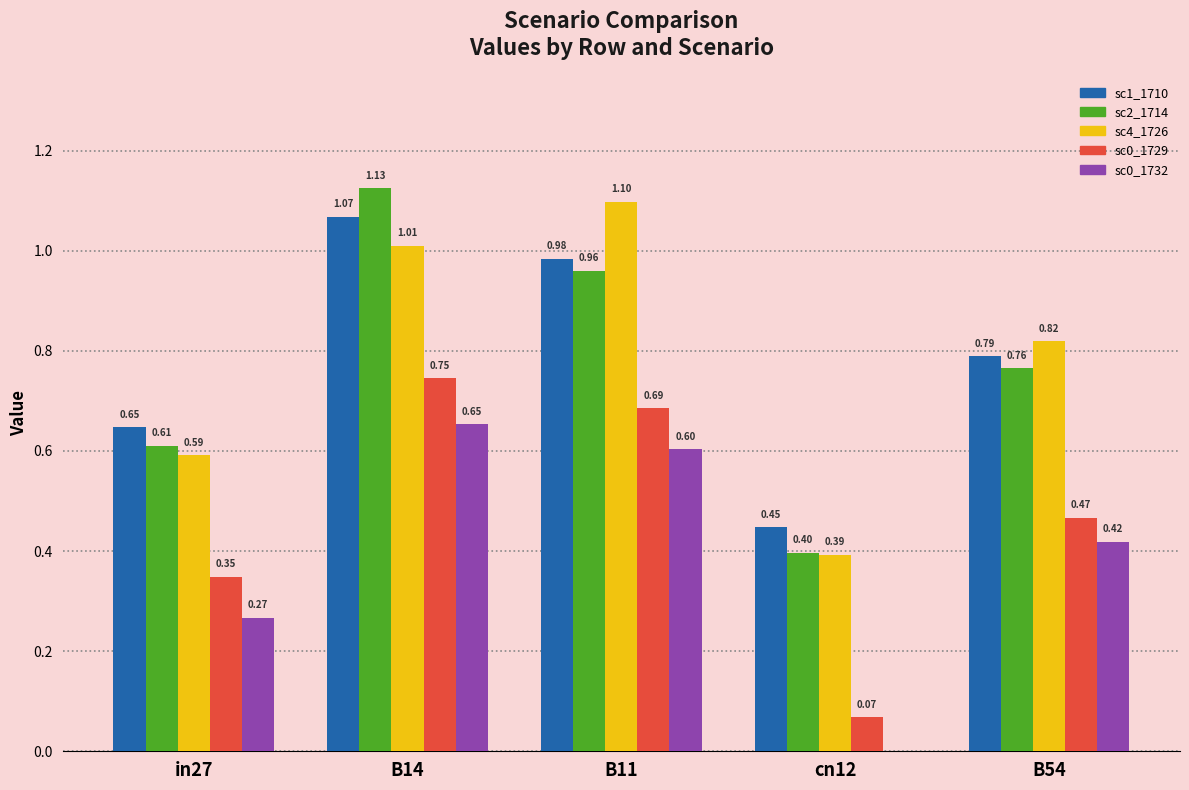

What is the total value across all series at B14?

4.6